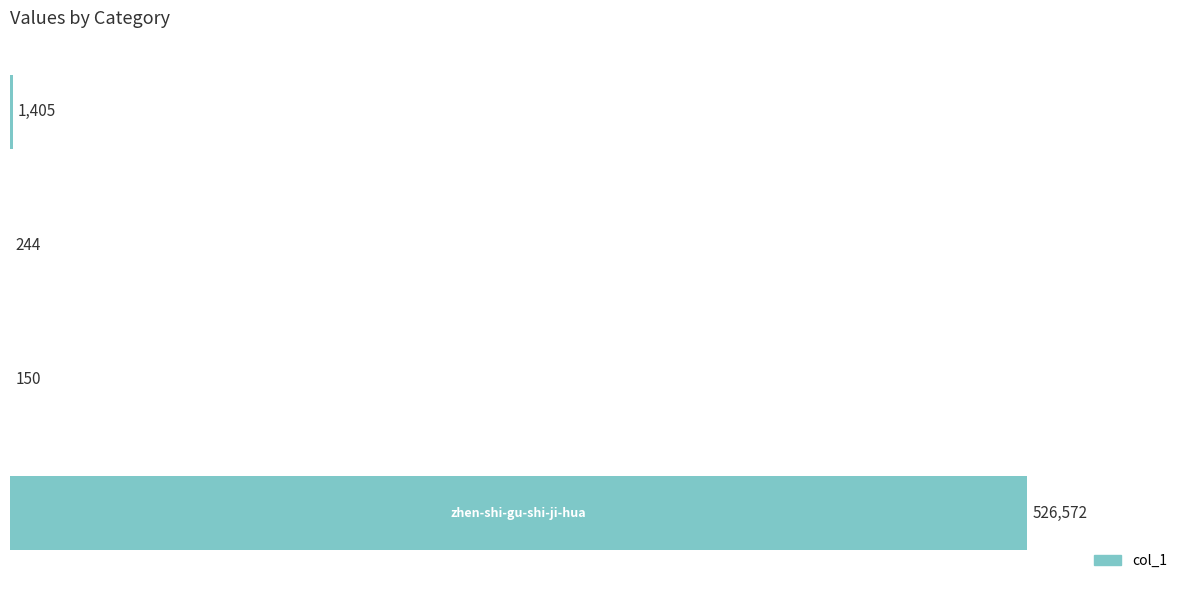

What is the maximum value shown in the chart?

526572